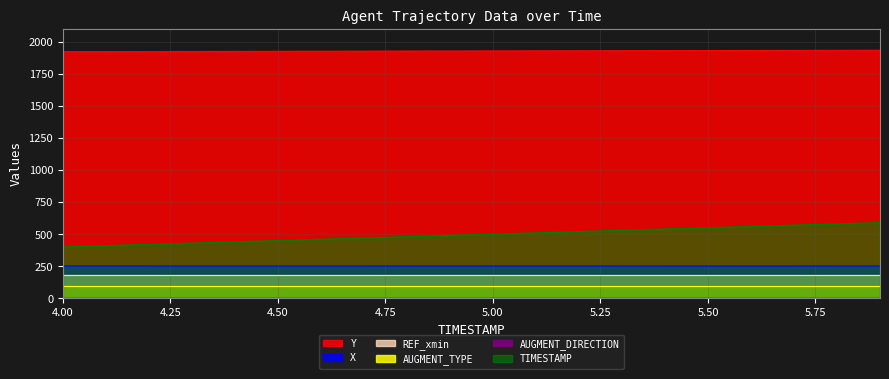

What is the total value across all series at 5.50?

3019.2